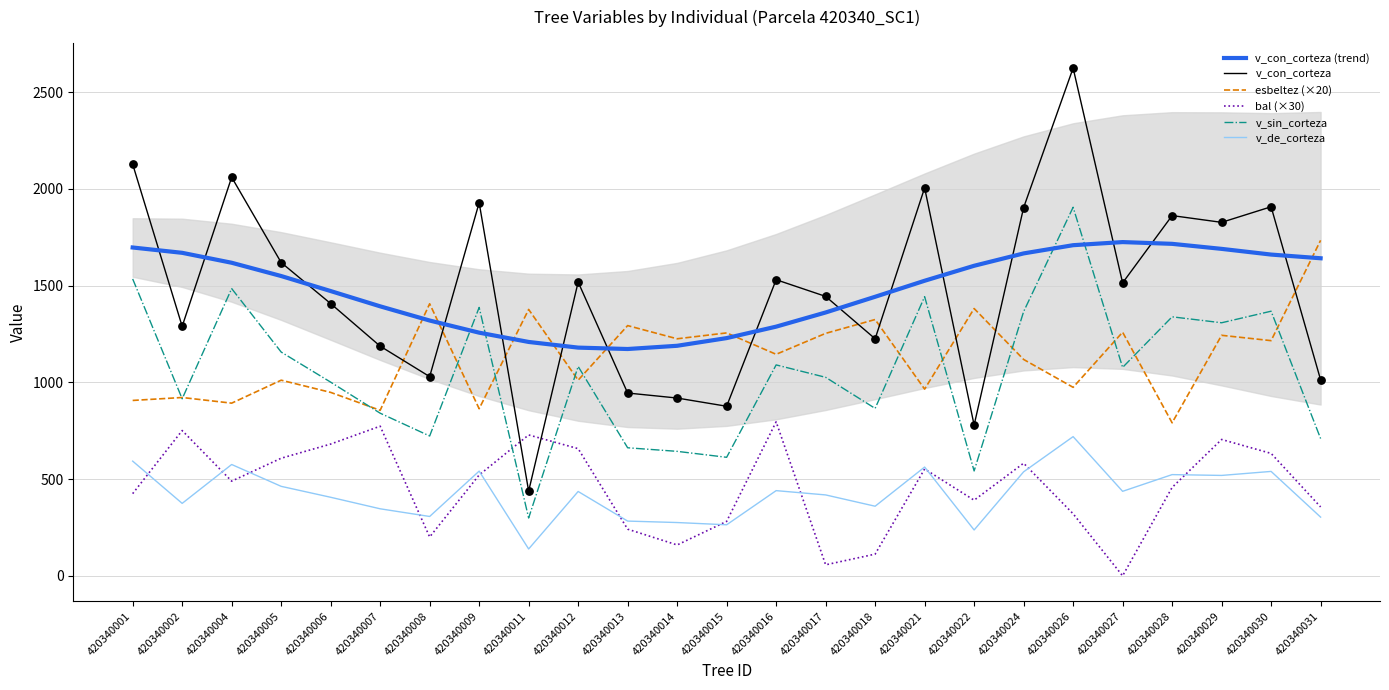

Which series has the widest spread of Y values?

v_con_corteza